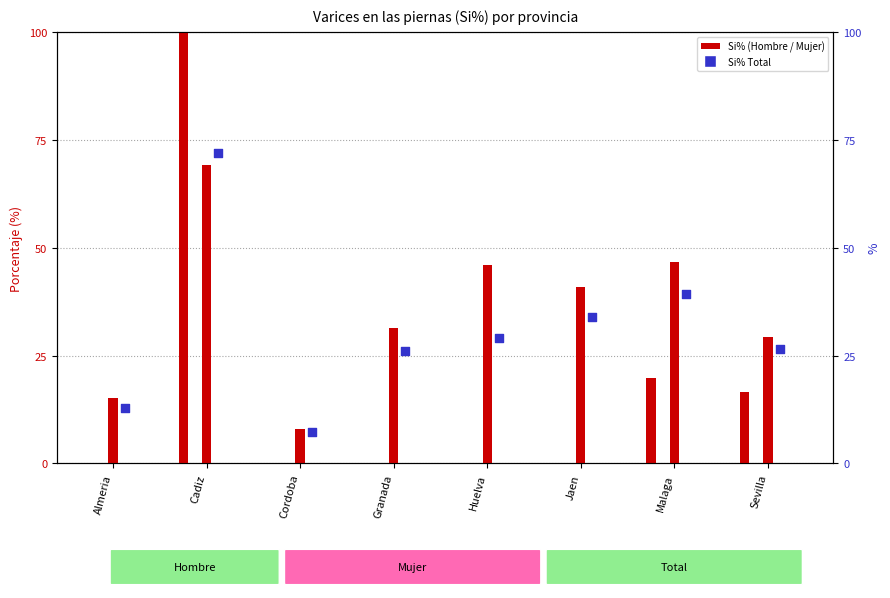

Which series has the widest spread of Y values?

Hombre (Si%)